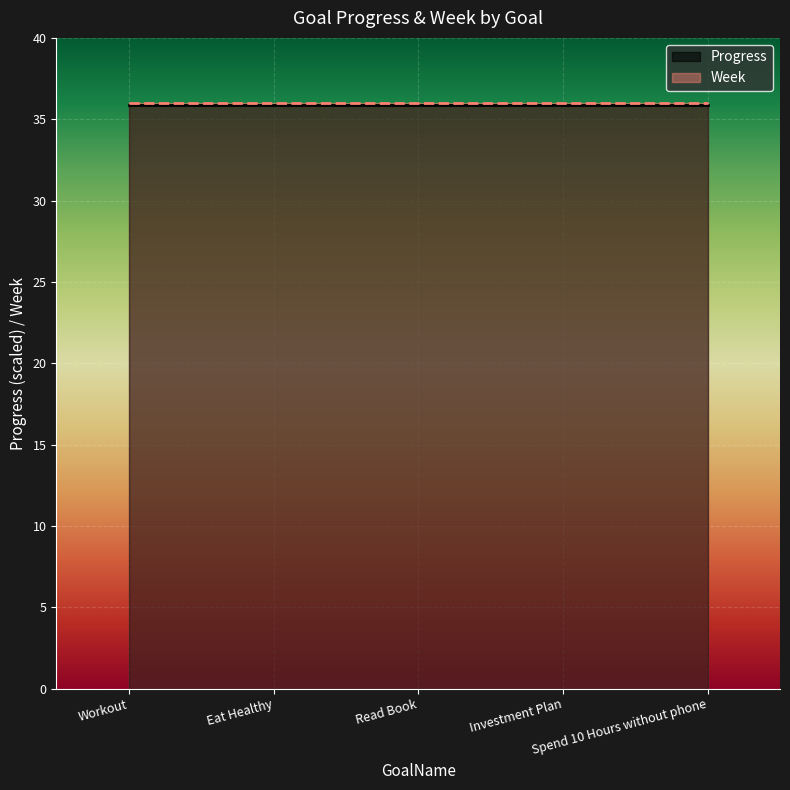

True or false: Week has a value of 36.0 at Investment Plan.

True